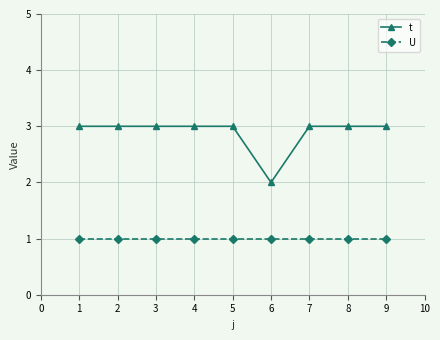

What is the value of the t point at the 6th from the left?

2